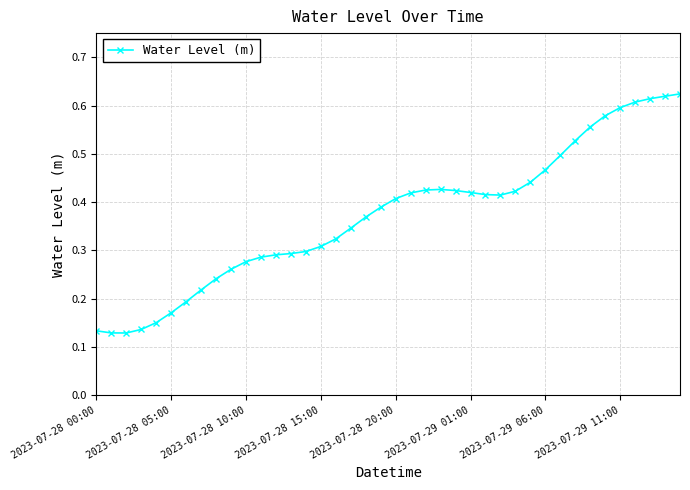

What is the sum of all values?

14.8